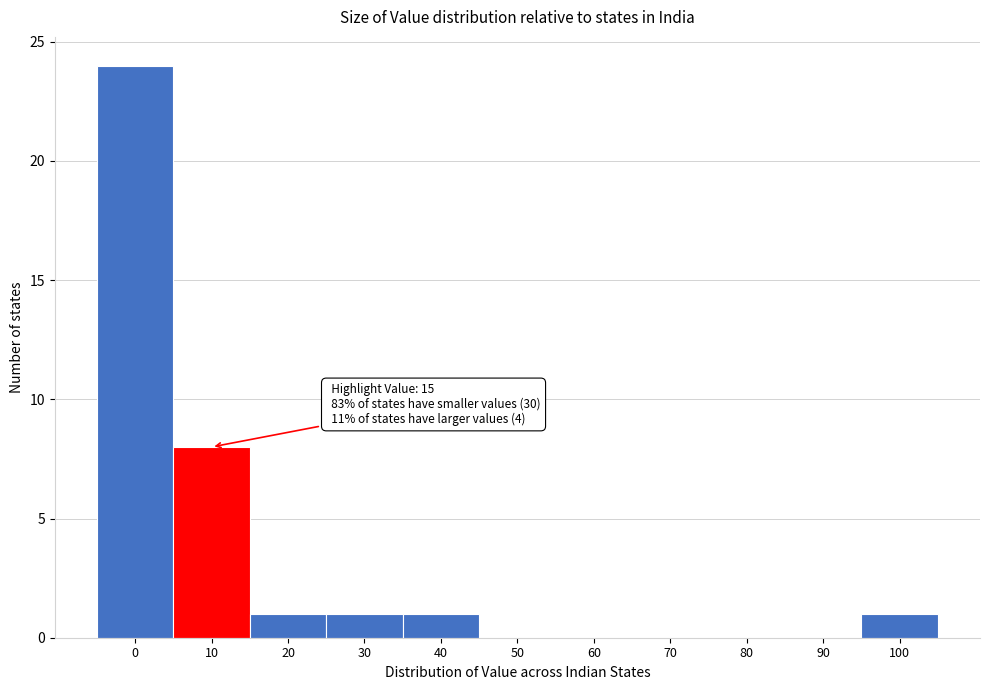

Reading right to left, extract all data points from this chart.

100=1	90=0	80=0	70=0	60=0	50=0	40=1	30=1	20=1	10=8	0=24